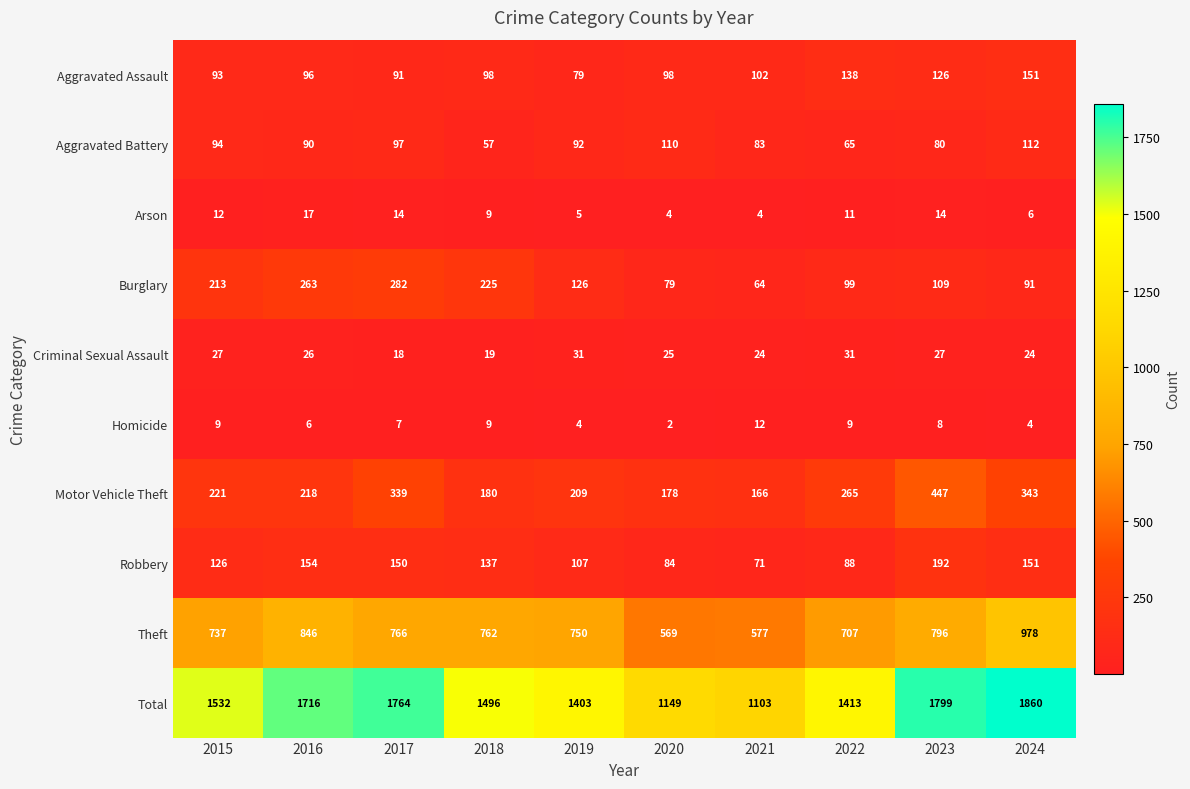

The value of Burglary at 2023 is 51. True or false?

False